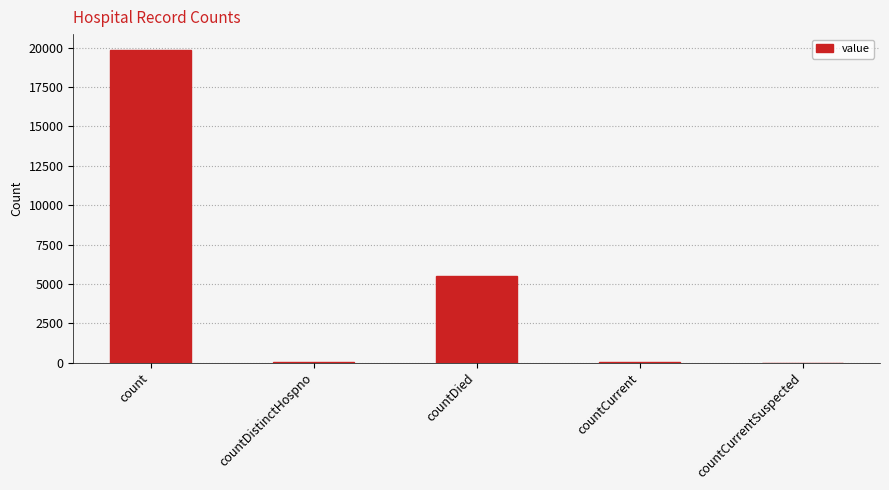

What is the change in value from countDied to countCurrent?

-5420